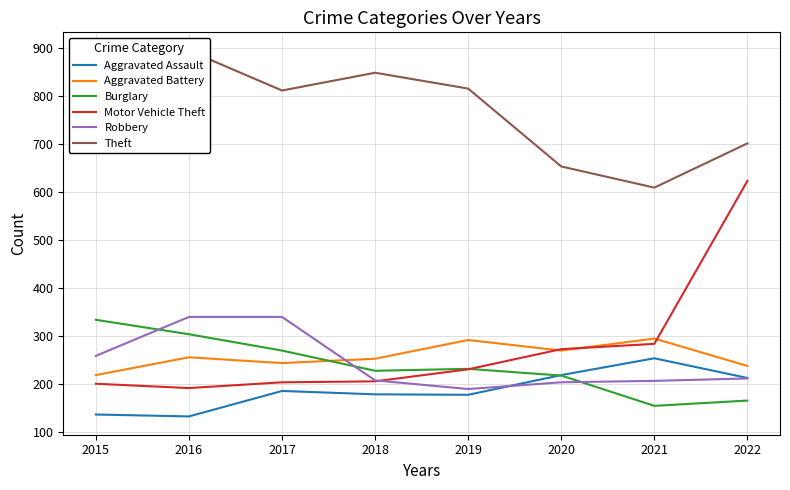

Does the chart display data point markers on the line(s)?

No